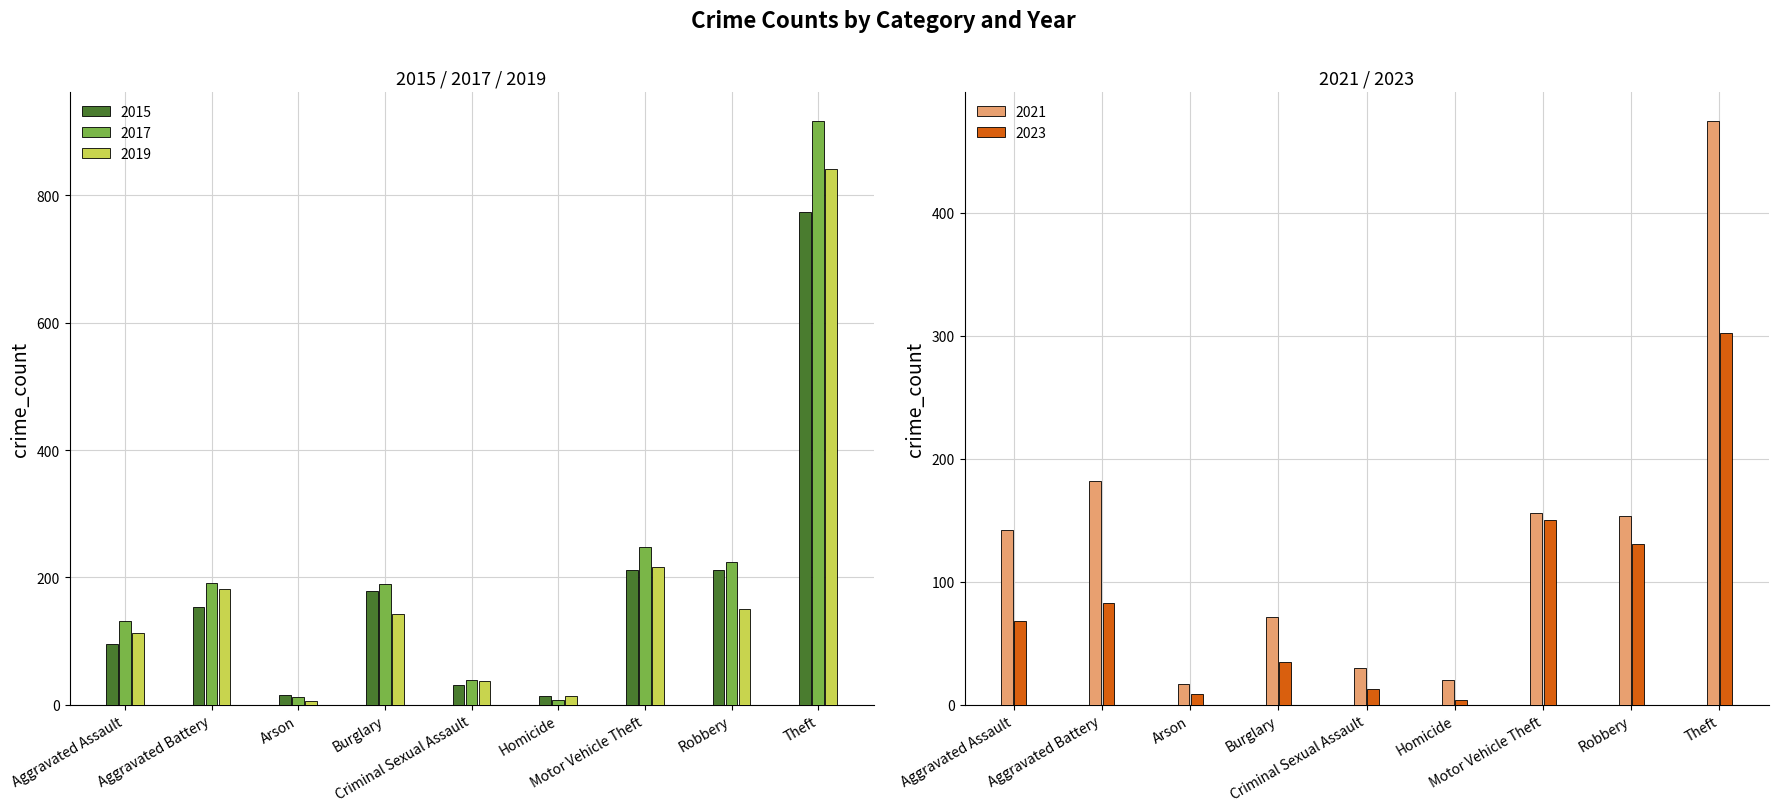

At Arson, list the series in order from largest to smallest.

2021, 2015, 2017, 2023, 2019